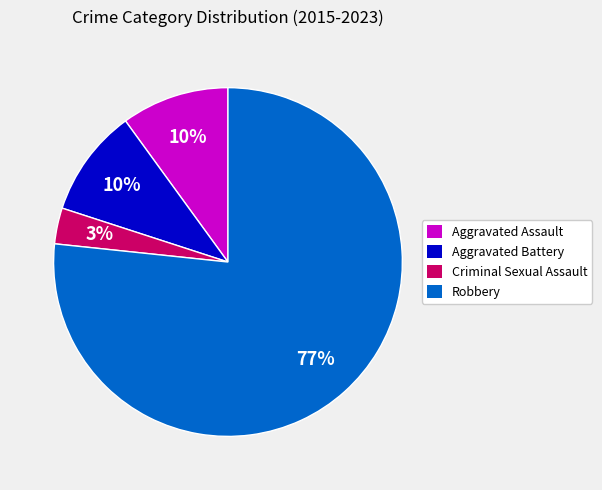

What is the majority slice?

Robbery